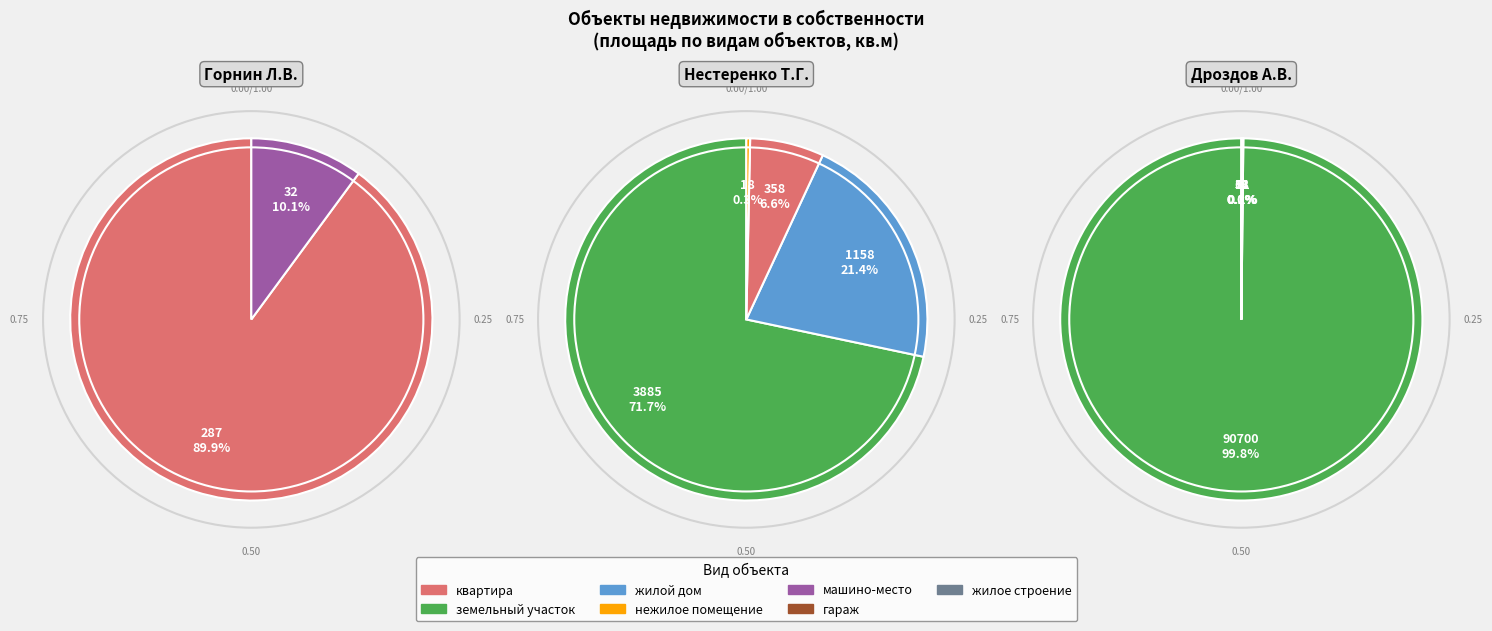

What percentage is NOT represented by жилой дом?

99.9%